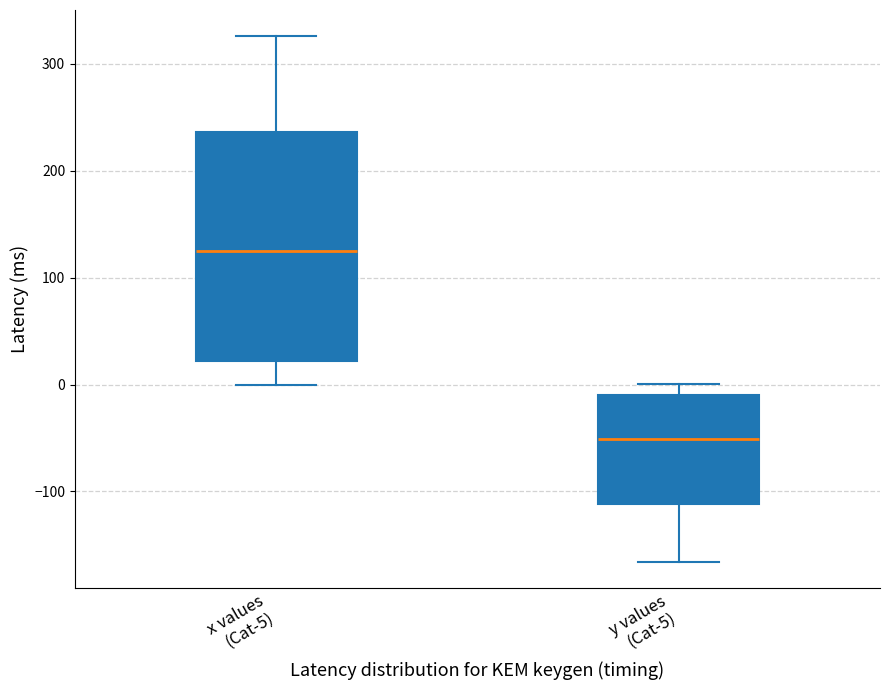

Reading left to right, read every box against the y-axis: the position of its median line, the range the box covers, and the ends of its whiskers. The values are not printed on the chart, so give them approximately, as read against the axis.

x values (Cat-5): median 130, box 20 to 240, whiskers 0 to 330
y values (Cat-5): median -50, box -110 to -10, whiskers -170 to 0